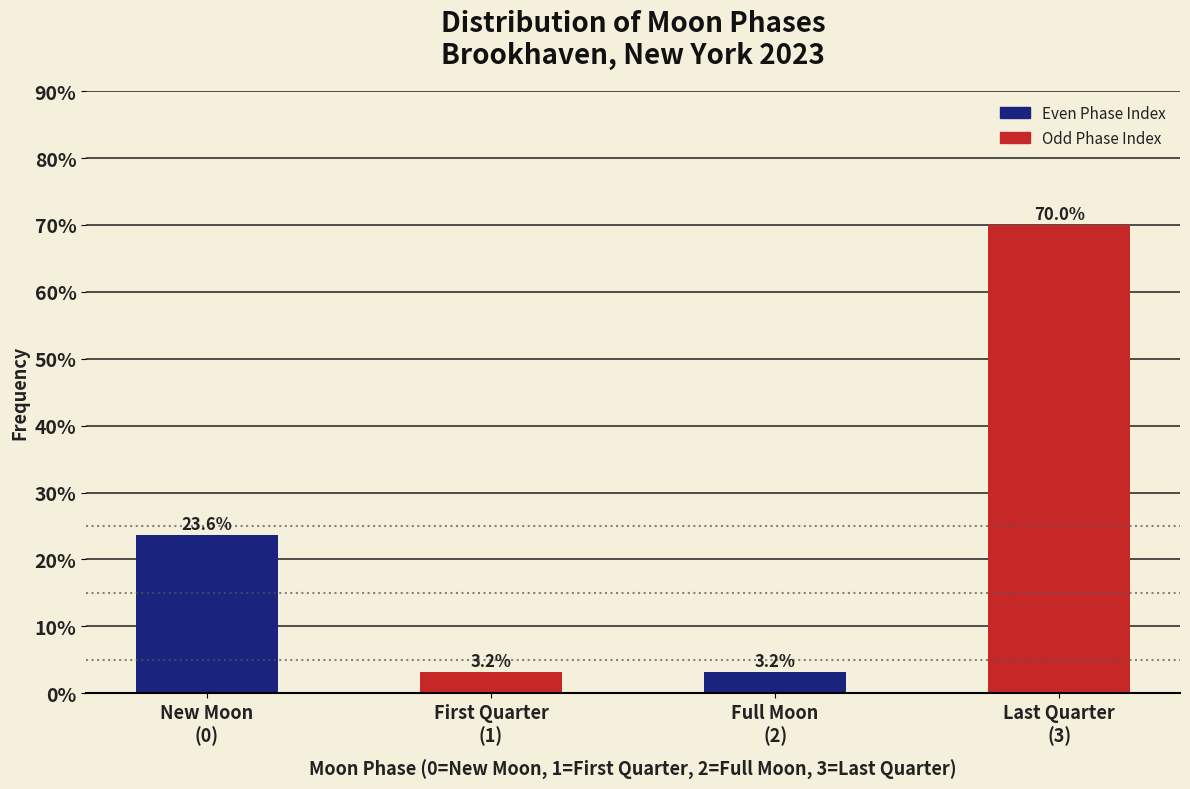

Reading left to right, extract all data points from this chart.

23.6	3.2	3.2	70.0